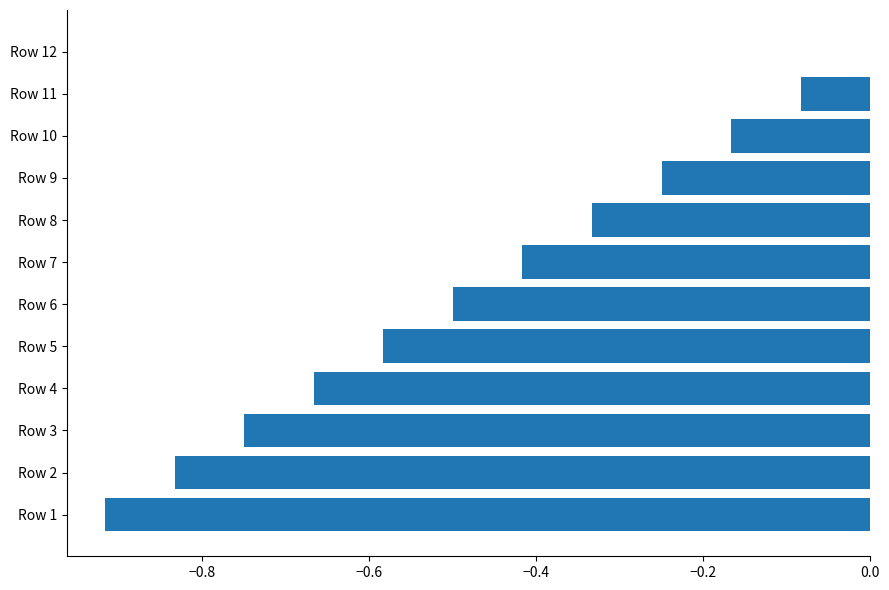

Between Row 12 and Row 2, which is larger?

Row 12